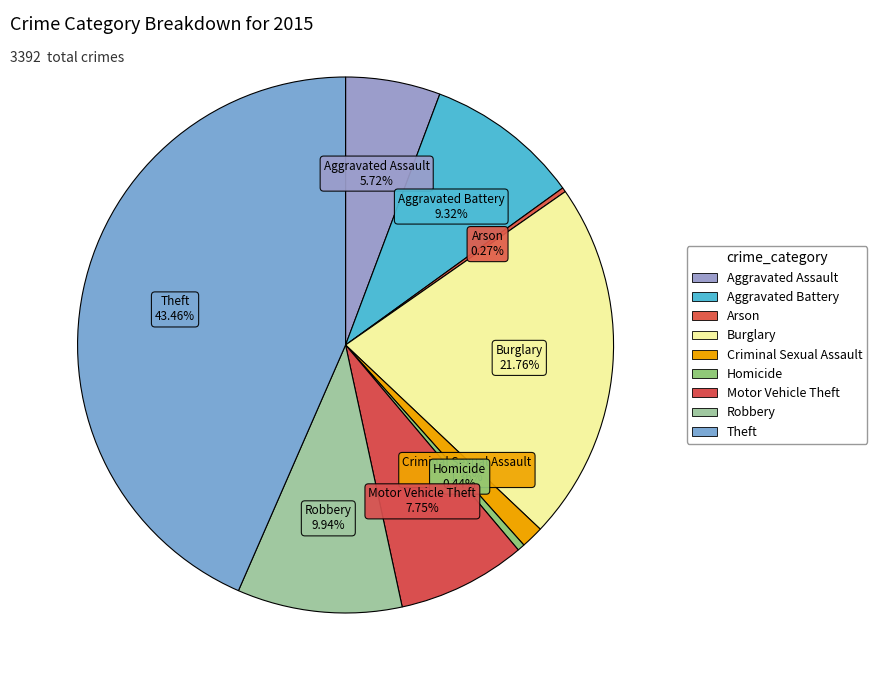

Do Criminal Sexual Assault and Theft together represent more than half of the pie?

No